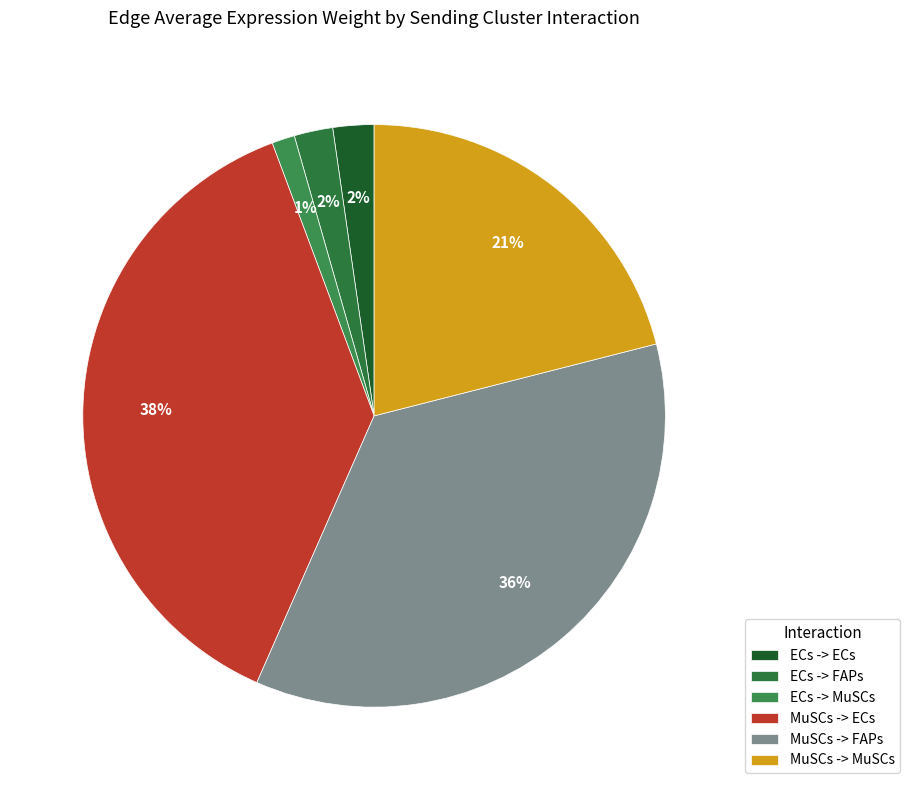

Does any single category account for the majority?

No